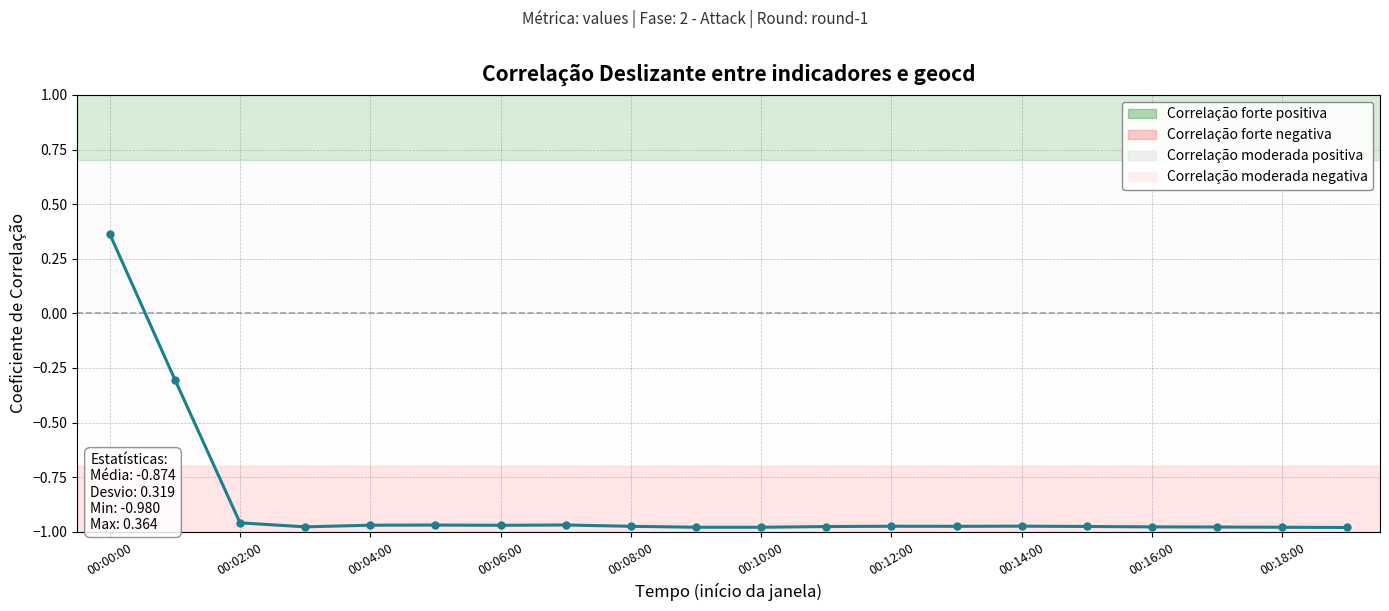

What is the average value?

-0.9